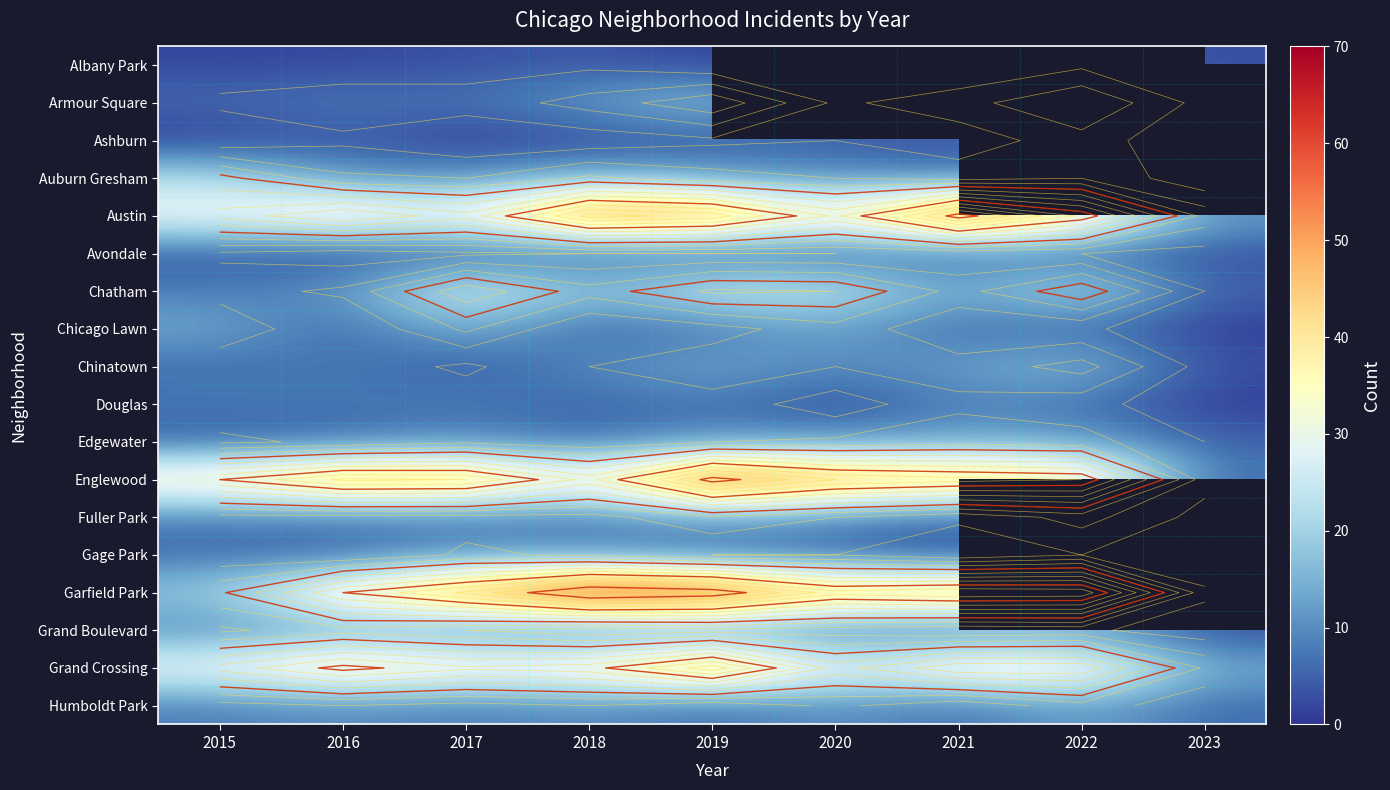

The Austin series shows 18.2 at 2020. True or false?

False